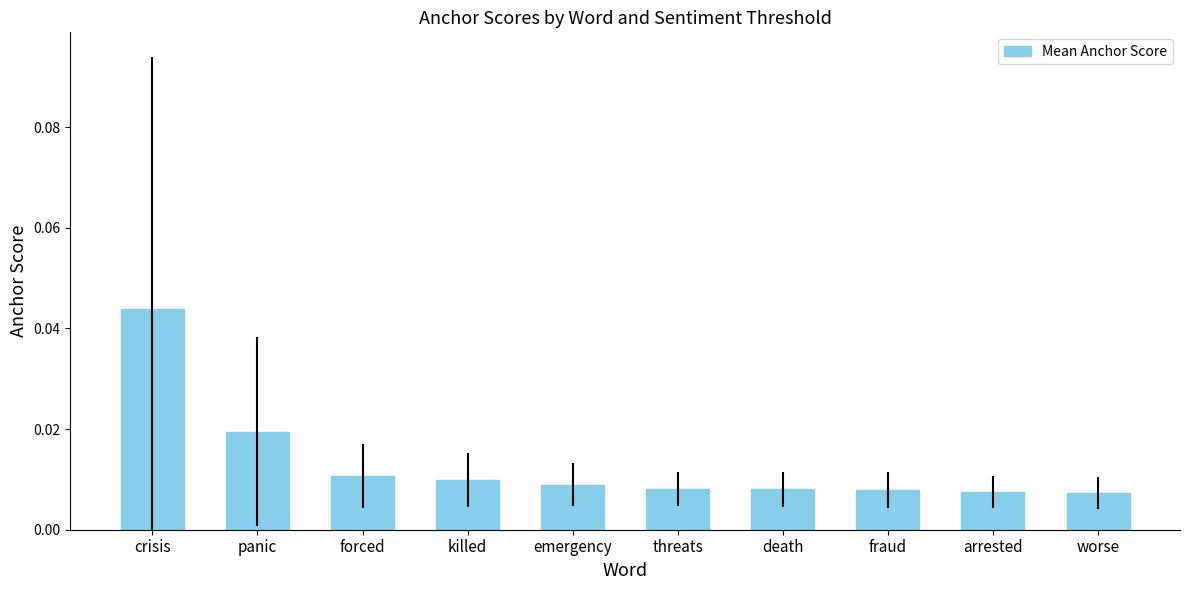

How many distinct data groups are displayed?

1